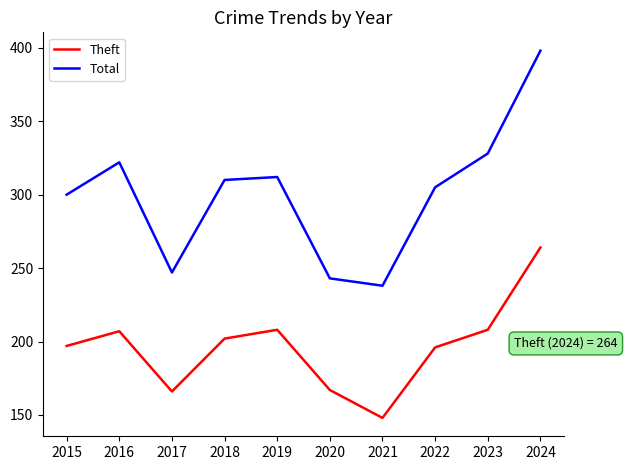

Rank the series by their maximum value, from highest to lowest.

Total, Theft